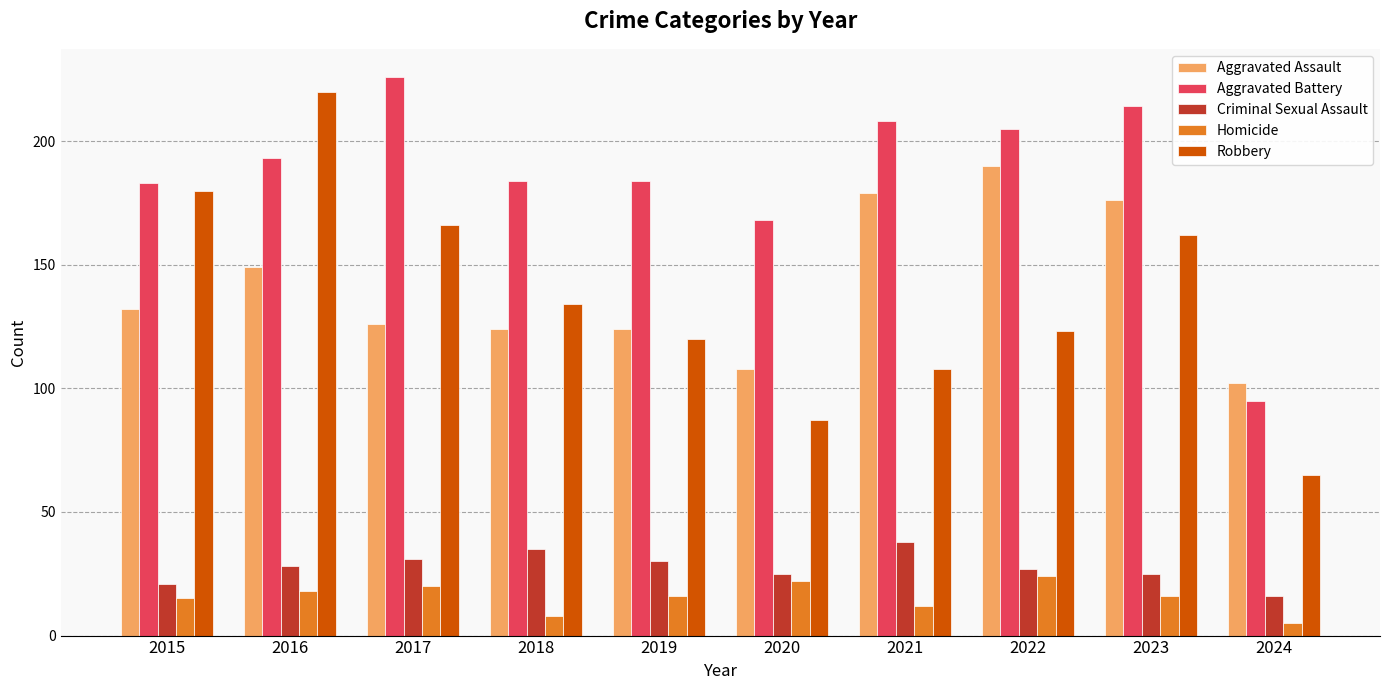

Are the bars grouped side by side (vs. stacked)?

Yes